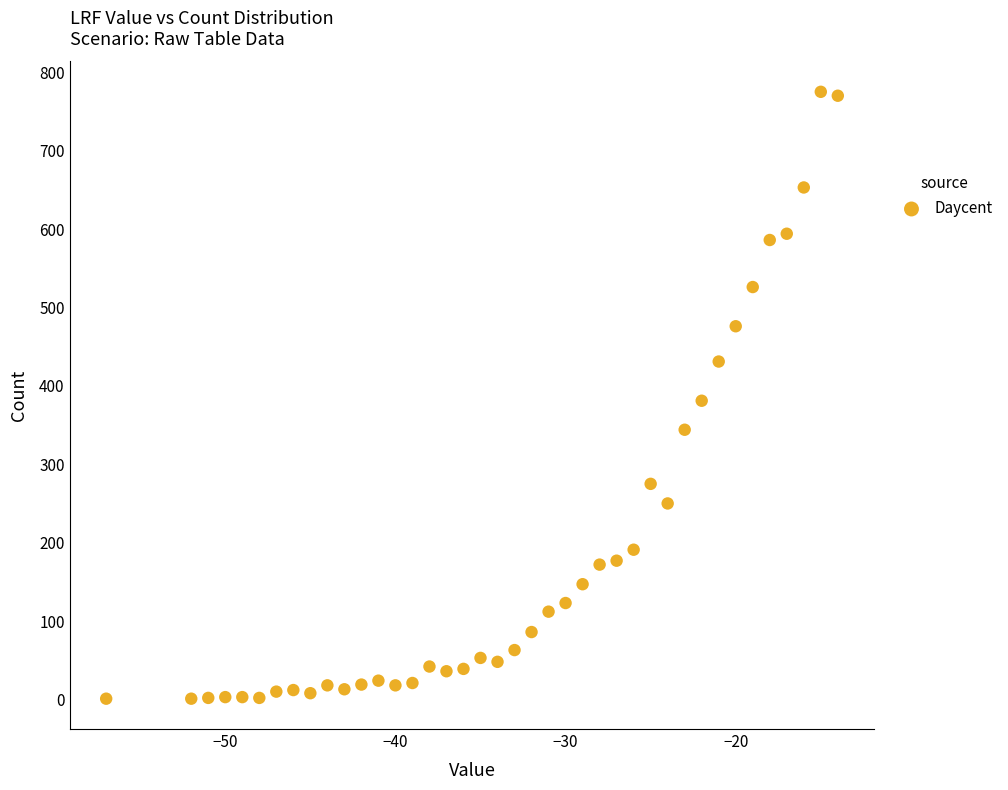

What is the range of Y values (max minus min)?

774